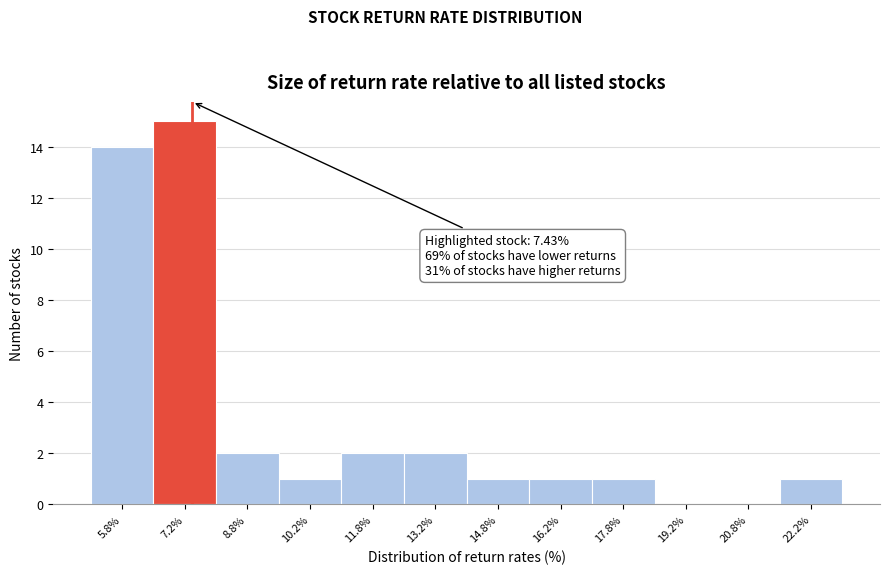

Which range on the x-axis has the tallest bar?

6.5 to 8.0